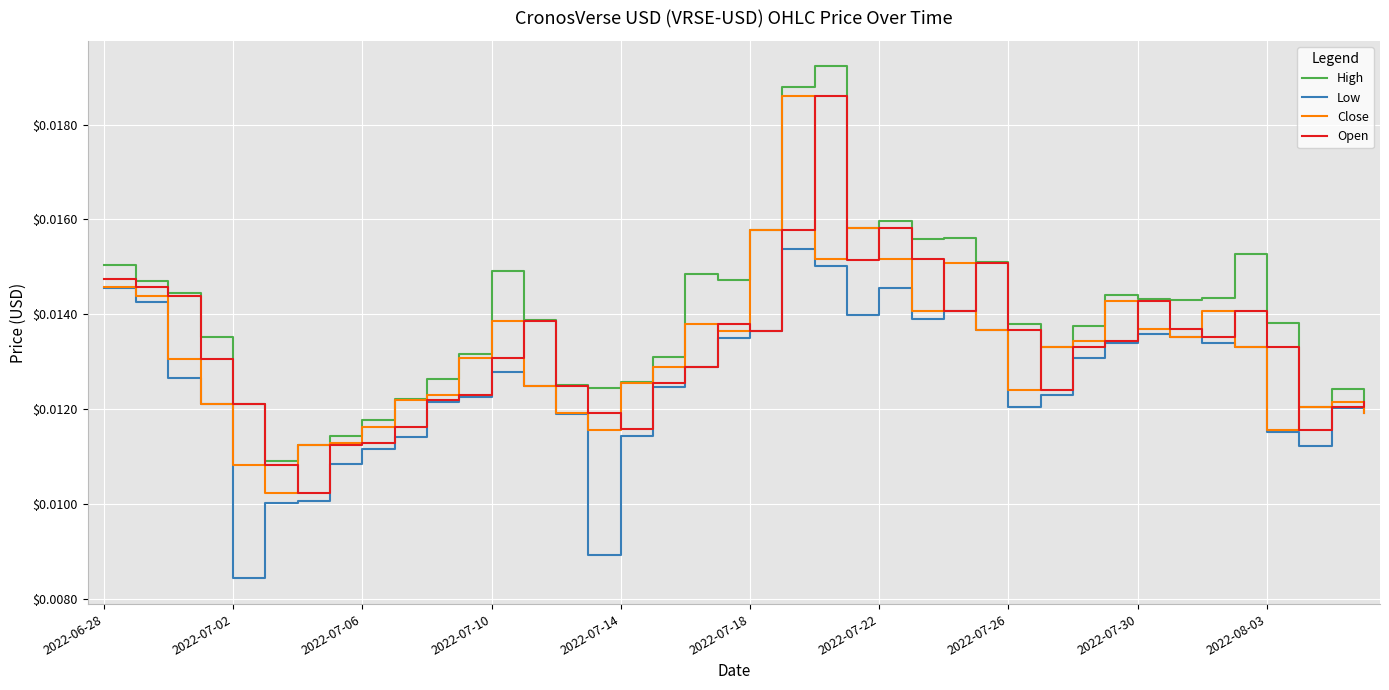

Which series has the largest total across all categories?

High